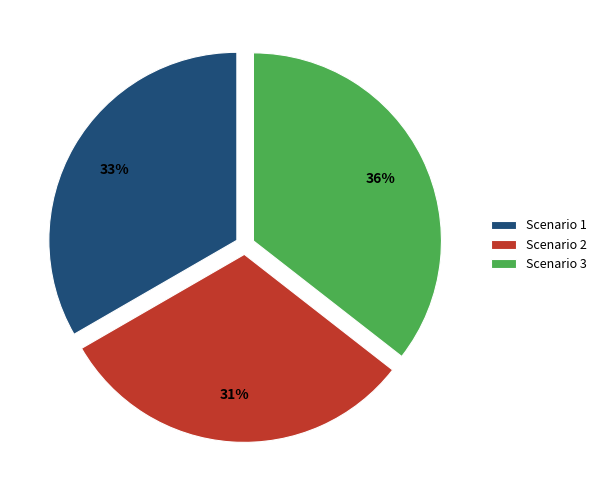

How many slices are in this pie chart?

3